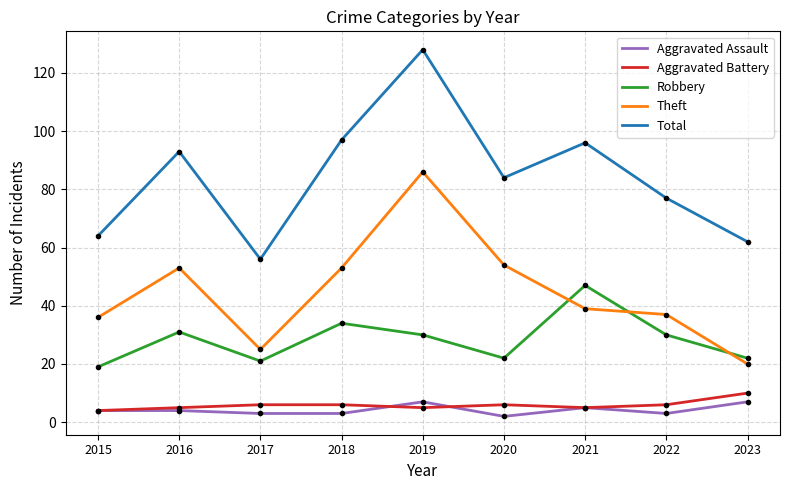

What is the sum of the Robbery values at 2016 and 2022?

61